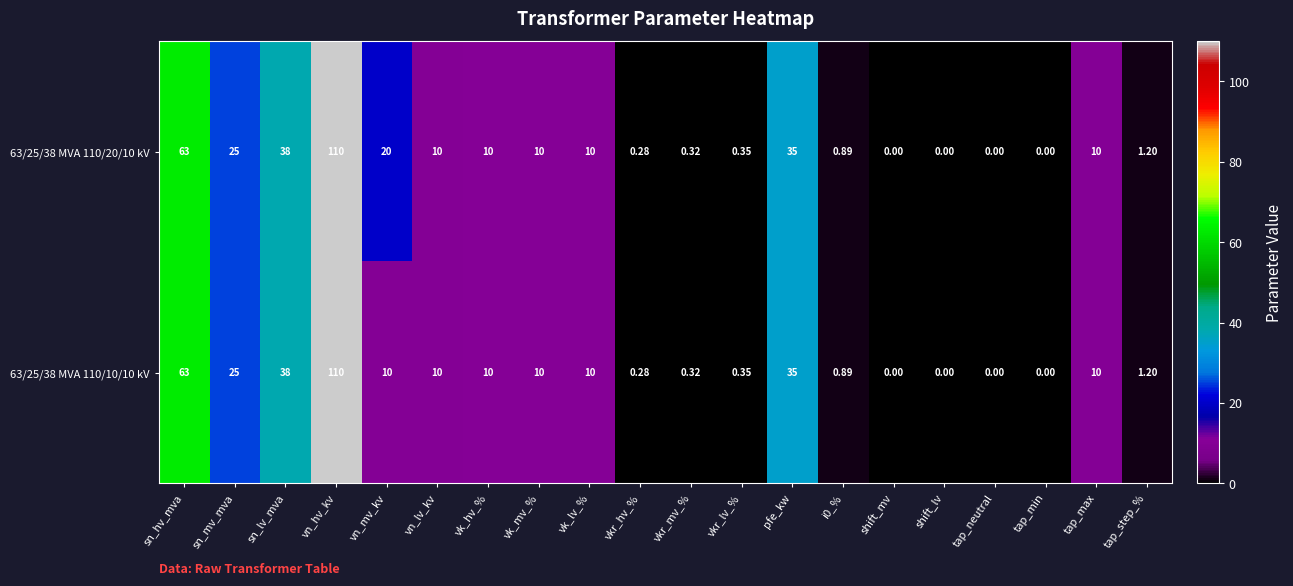

Is the value of 63/25/38 MVA 110/10/10 kV at vkr_lv_% greater than the value of 63/25/38 MVA 110/20/10 kV at tap_step_%?

No